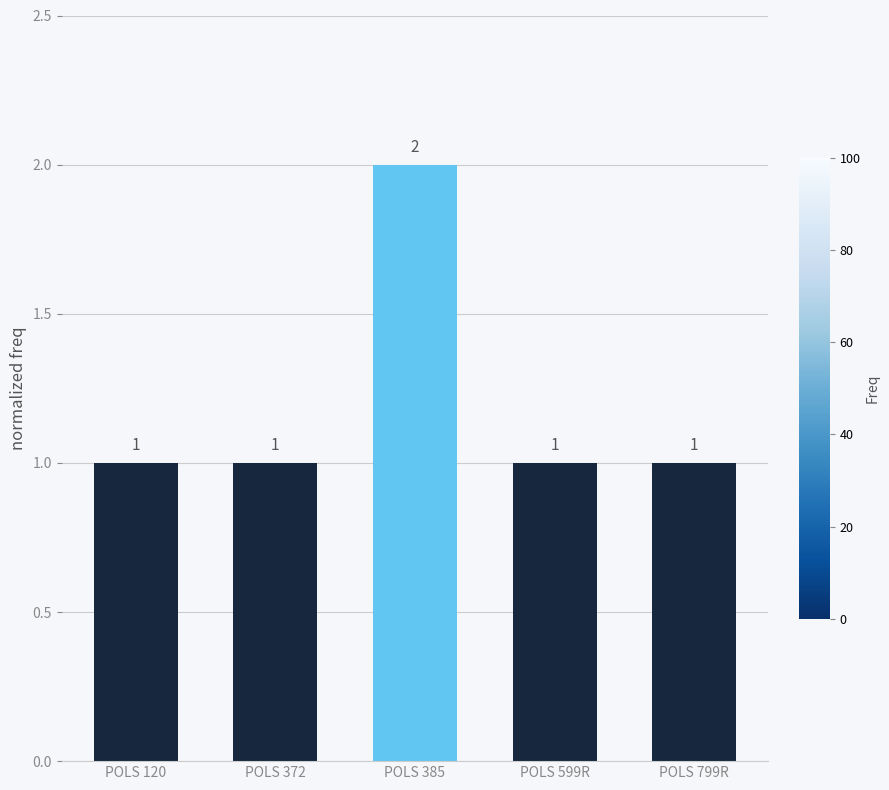

What is the label of the 2nd bar from the left?

POLS 372